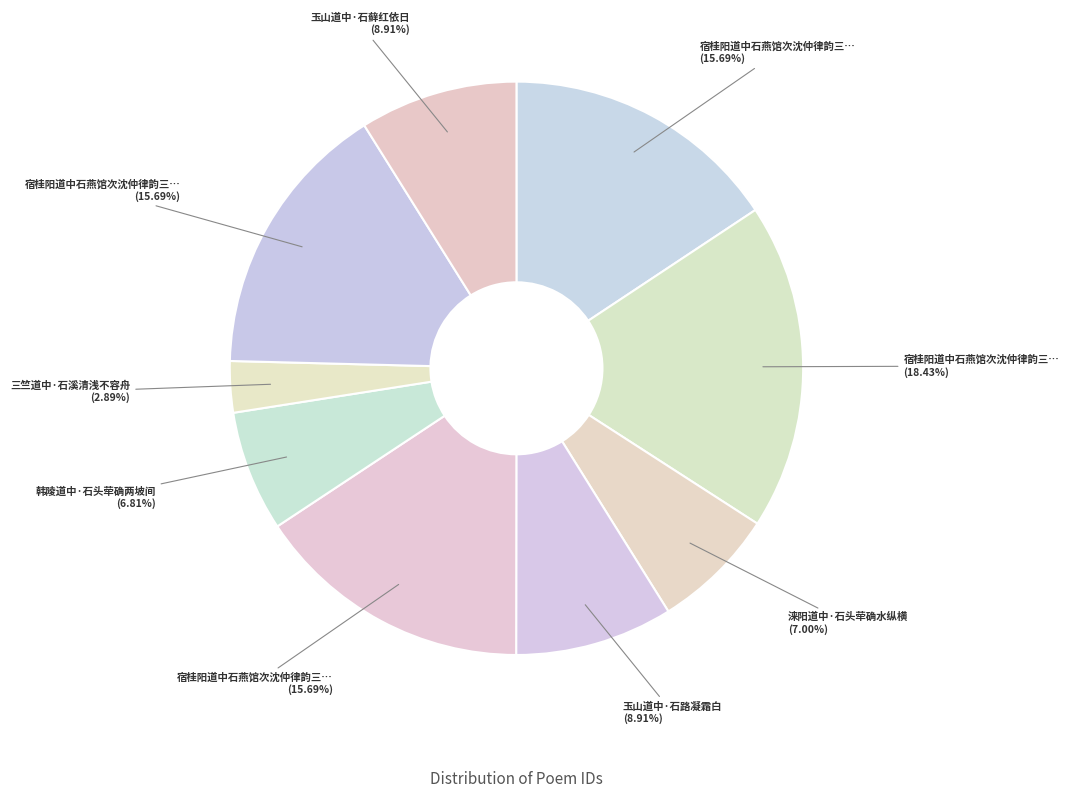

What is the smallest slice in the pie chart?

三竺道中·石溪清浅不容舟